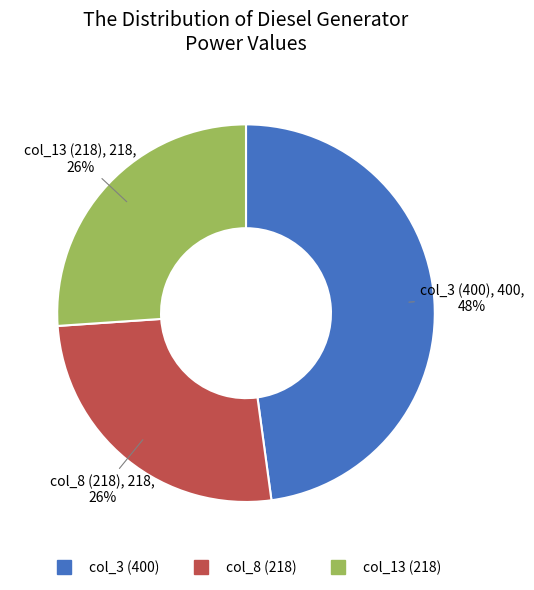

To the nearest percent, what is the difference between the largest and smallest slice percentages?

22%